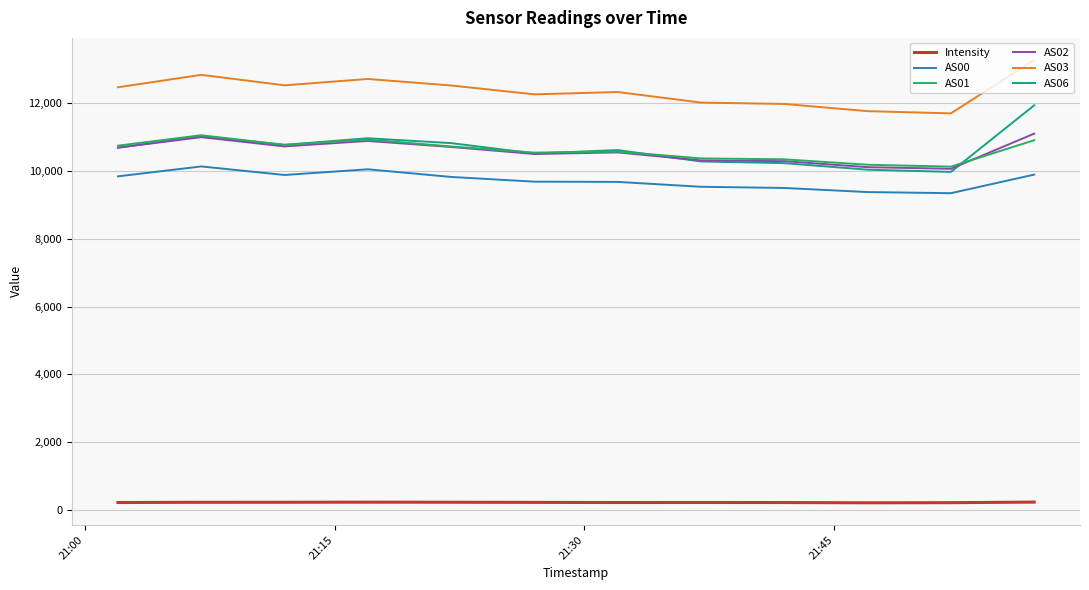

True or false: AS02 and Intensity intersect in this chart.

False